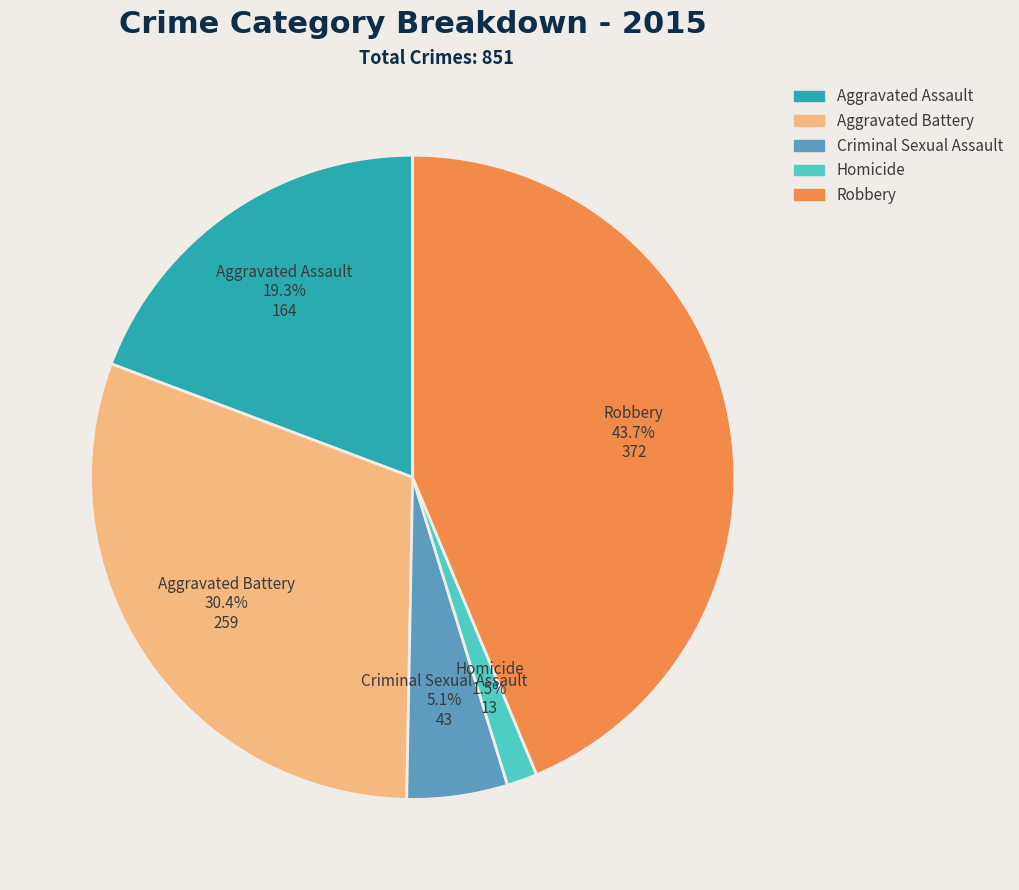

Do Criminal Sexual Assault and Robbery together represent more than half of the pie?

No